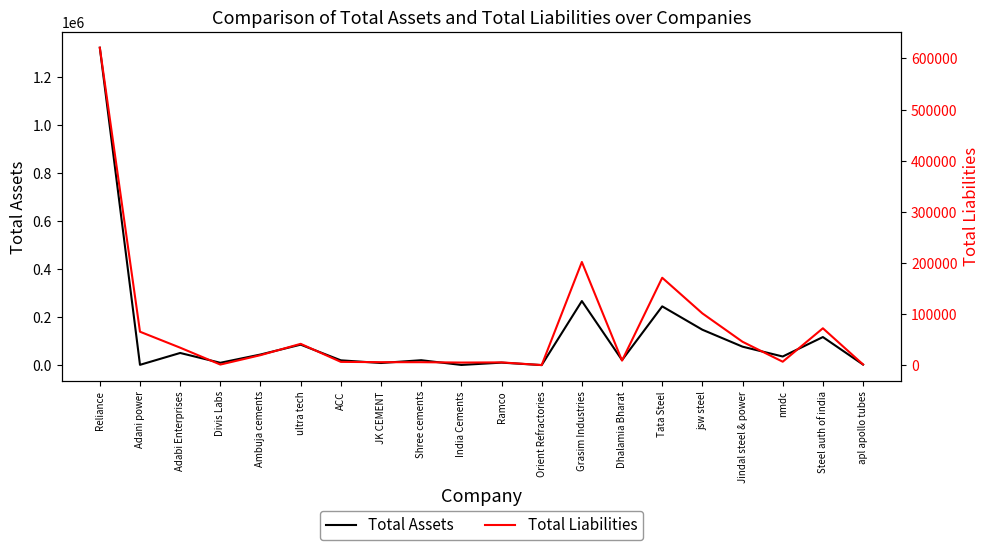

Is it true that Total Liabilities equals 409 at Divis Labs?

False